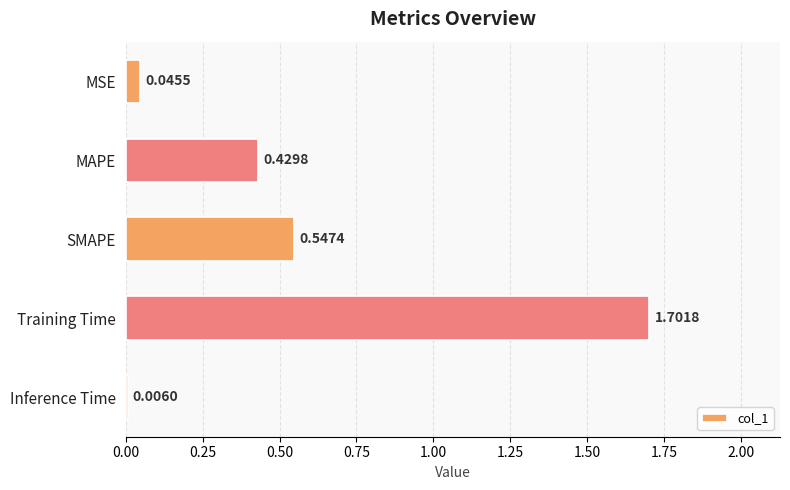

What is the sum of the values at Inference Time and SMAPE?

0.6